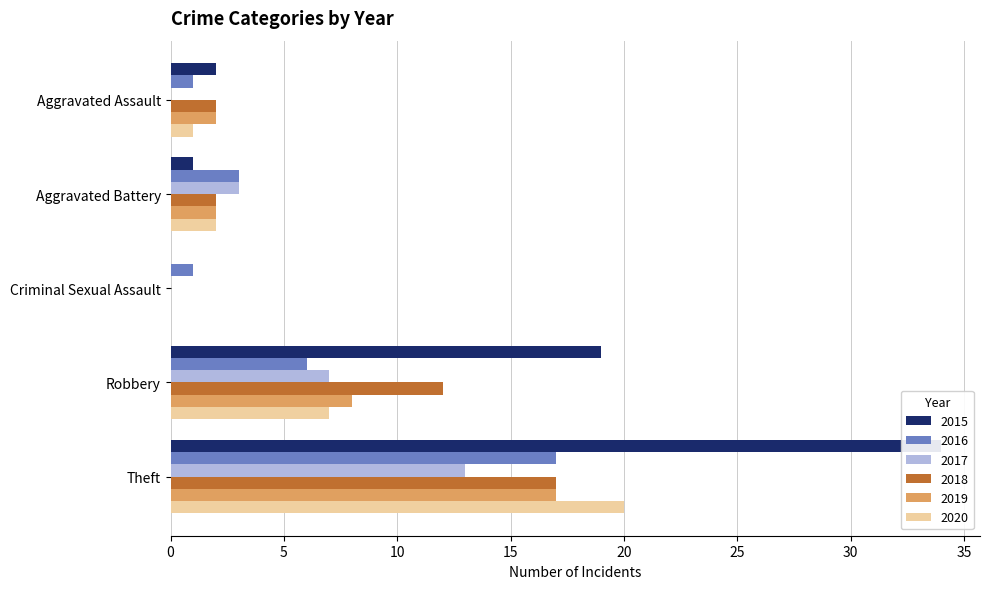

How many distinct data groups are displayed?

6